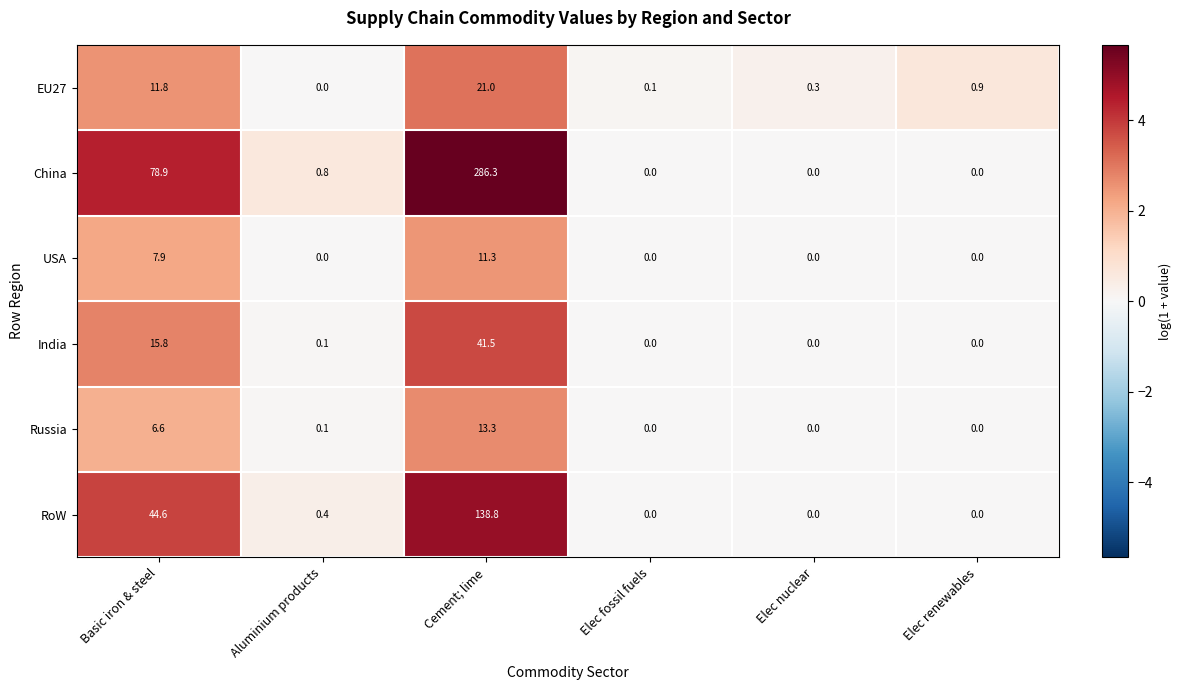

What is the highest value of the China series?

286.3